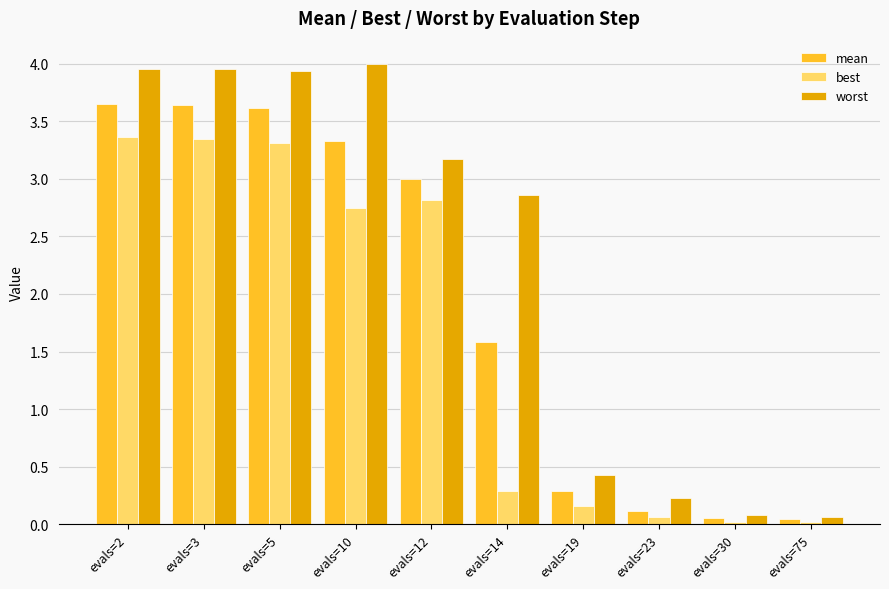

The worst series shows 4.0 at evals=2. True or false?

True